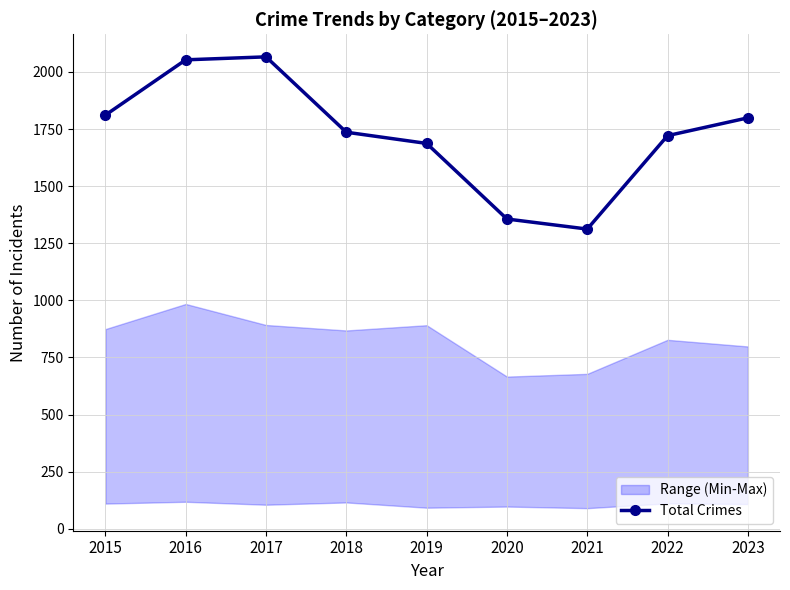

Reading left to right, what are all the values shown in this chart?

2015=1811	2016=2053	2017=2066	2018=1736	2019=1687	2020=1356	2021=1312	2022=1721	2023=1799